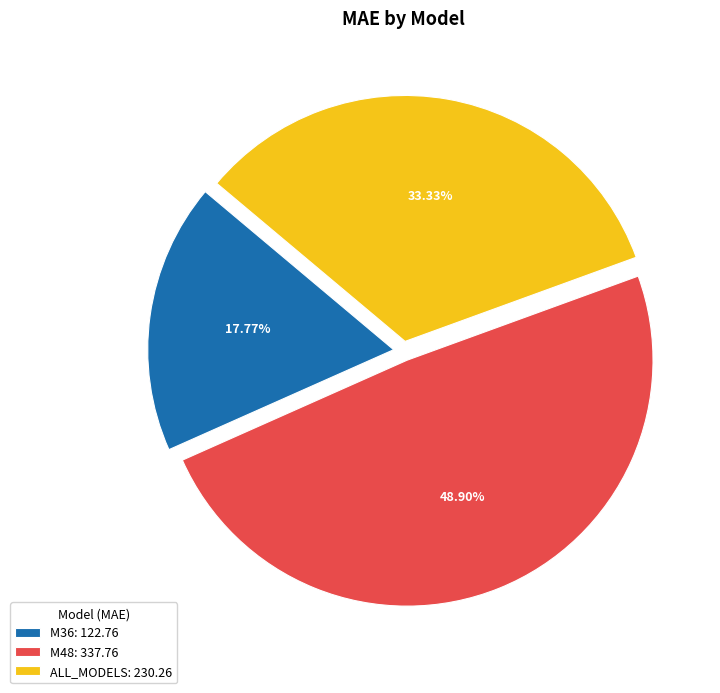

To the nearest percent, what is the combined percentage of M36 and M48?

67%